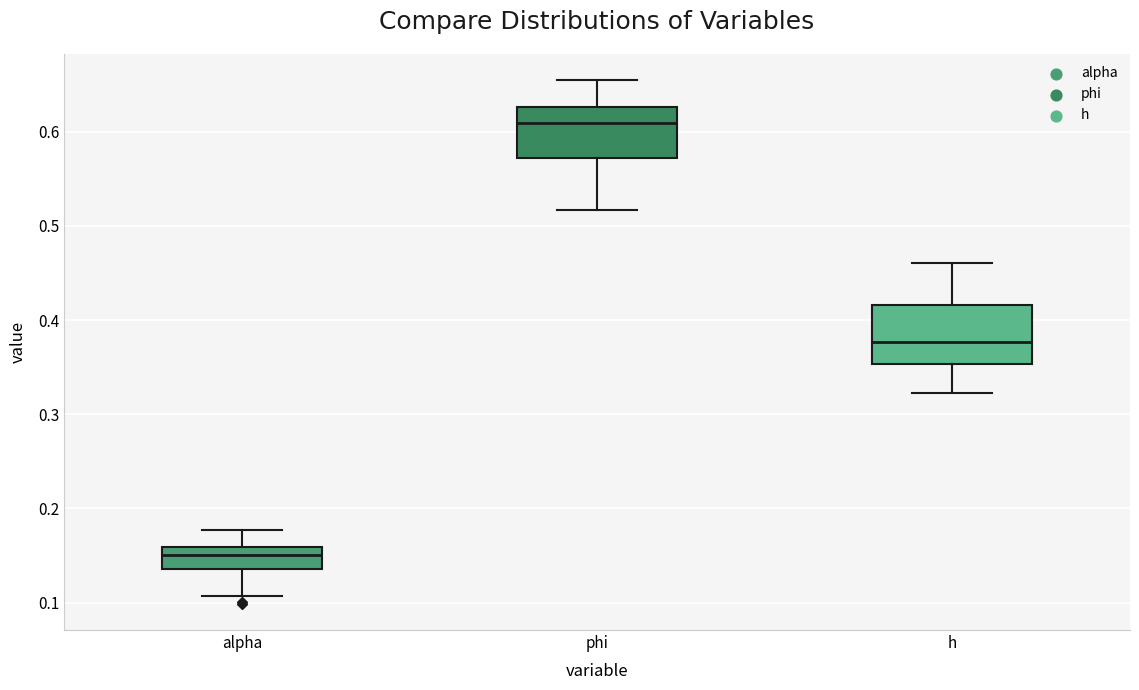

Reading left to right, transcribe this box plot: for each box, give where its median line is, the range the box spans, and where its two whiskers end, as read against the y-axis. The values are not printed on the chart, so give them approximately, as read against the axis.

alpha: median 0.15, box 0.14 to 0.16, whiskers 0.11 to 0.18
phi: median 0.61, box 0.57 to 0.63, whiskers 0.52 to 0.65
h: median 0.38, box 0.35 to 0.42, whiskers 0.32 to 0.46